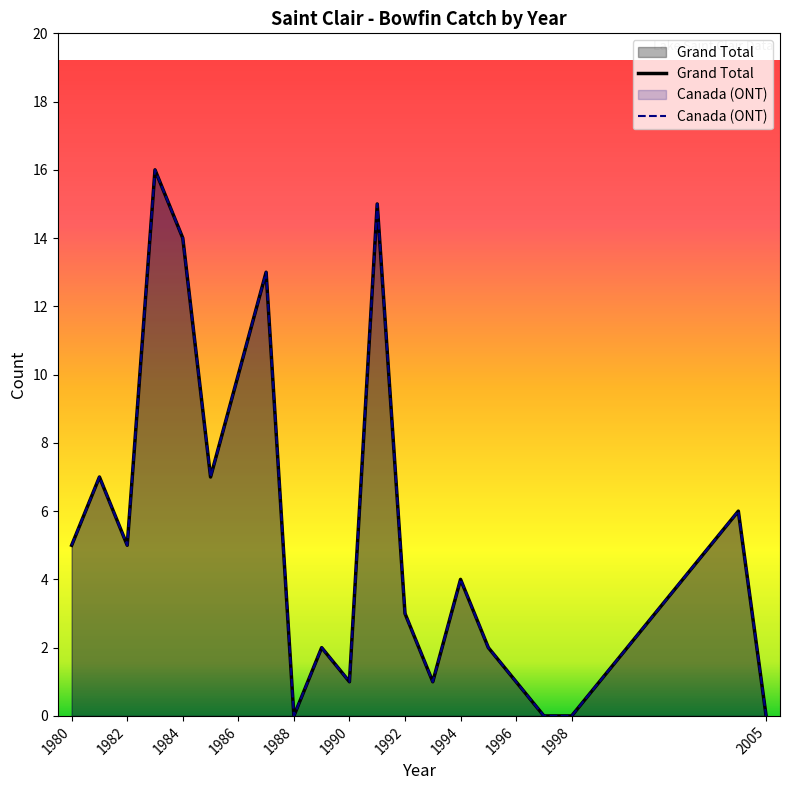

At how many categories does at least one series exceed 13?

3